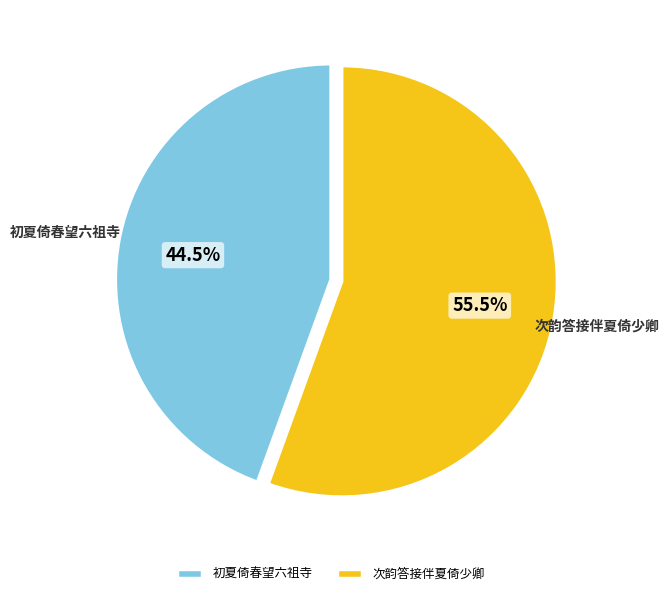

Rank the categories by value from lowest to highest.

初夏倚春望六祖寺, 次韵答接伴夏倚少卿